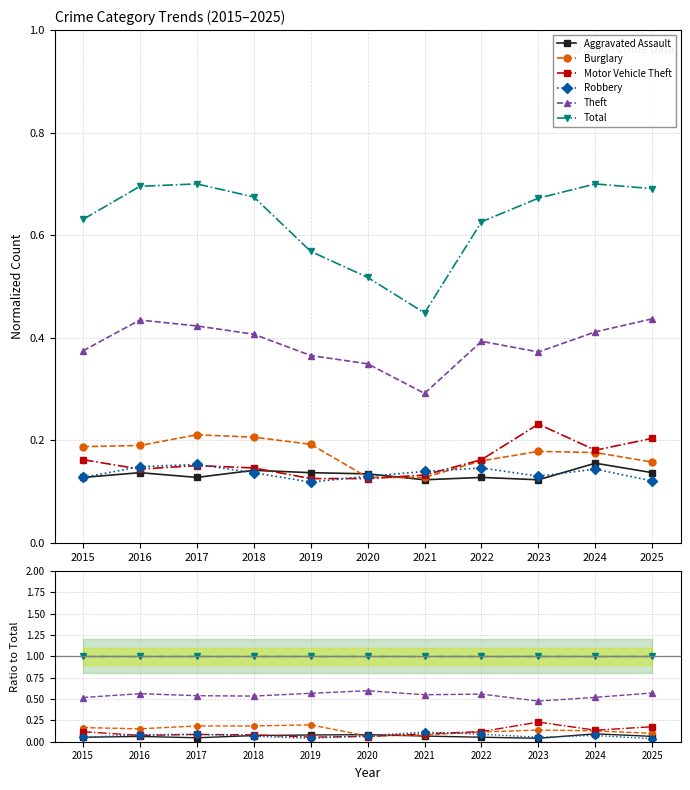

Reading left to right, list all the values displayed in this chart.

Aggravated Assault: 2015=0.1	2016=0.1	2017=0.0	2018=0.1	2019=0.1	2020=0.1	2021=0.1	2022=0.1	2023=0.0	2024=0.1	2025=0.1
Burglary: 2015=0.2	2016=0.2	2017=0.2	2018=0.2	2019=0.2	2020=0.1	2021=0.1	2022=0.1	2023=0.1	2024=0.1	2025=0.1
Motor Vehicle Theft: 2015=0.1	2016=0.1	2017=0.1	2018=0.1	2019=0.1	2020=0.1	2021=0.1	2022=0.1	2023=0.2	2024=0.1	2025=0.2
Robbery: 2015=0.1	2016=0.1	2017=0.1	2018=0.1	2019=0.0	2020=0.1	2021=0.1	2022=0.1	2023=0.1	2024=0.1	2025=0.0
Theft: 2015=0.5	2016=0.6	2017=0.5	2018=0.5	2019=0.6	2020=0.6	2021=0.5	2022=0.6	2023=0.5	2024=0.5	2025=0.6
Total: 2015=1.0	2016=1.0	2017=1.0	2018=1.0	2019=1.0	2020=1.0	2021=1.0	2022=1.0	2023=1.0	2024=1.0	2025=1.0